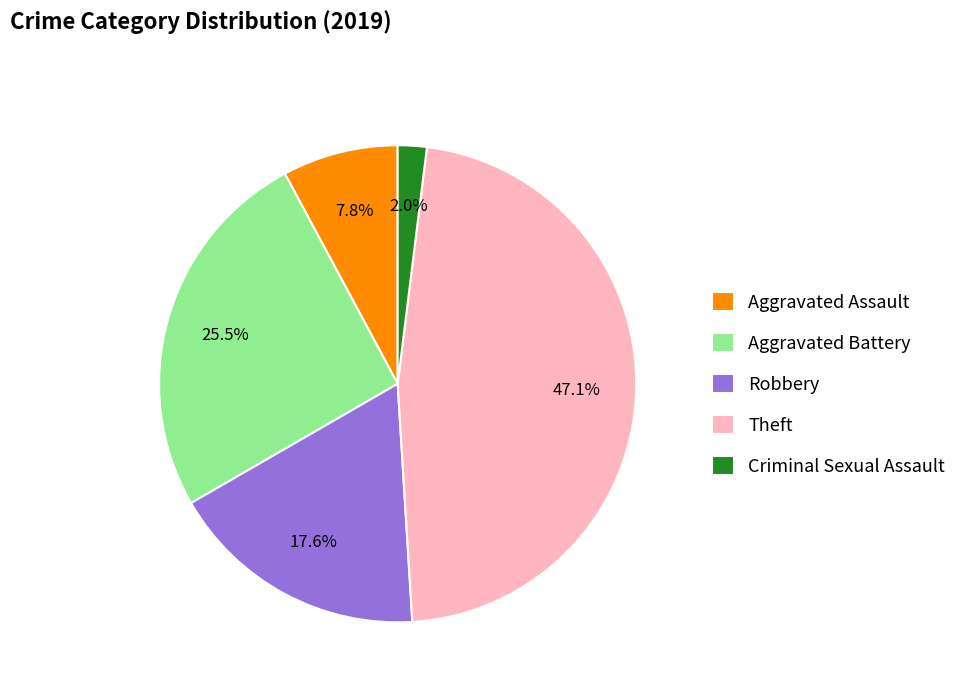

How many slices are in this pie chart?

5